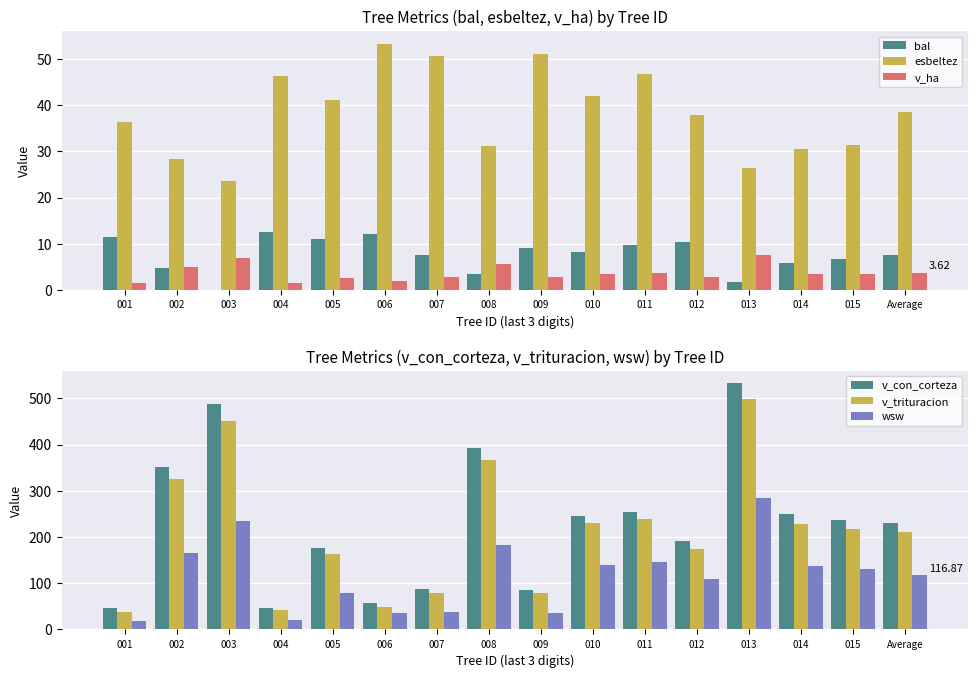

At 002, list the series in order from largest to smallest.

v_con_corteza, v_trituracion, wsw, esbeltez, v_ha, bal